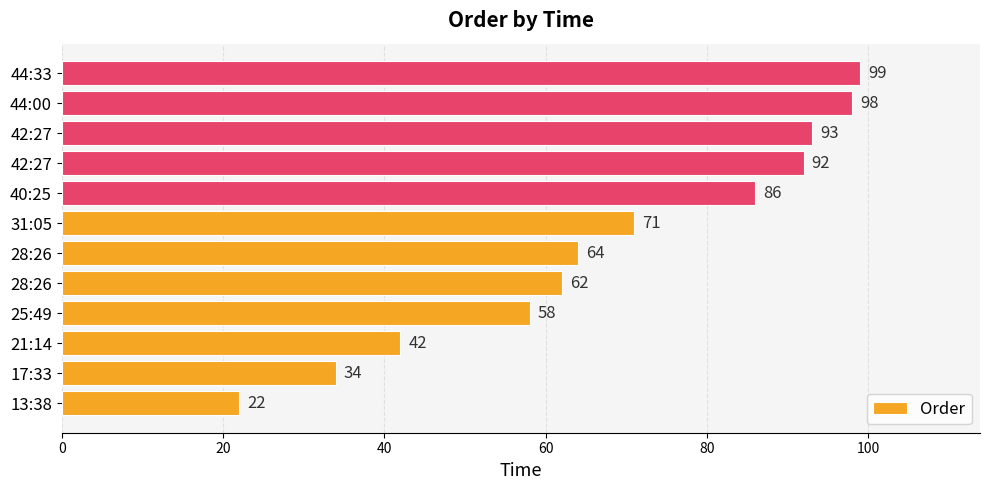

How many data points does each series have?

12